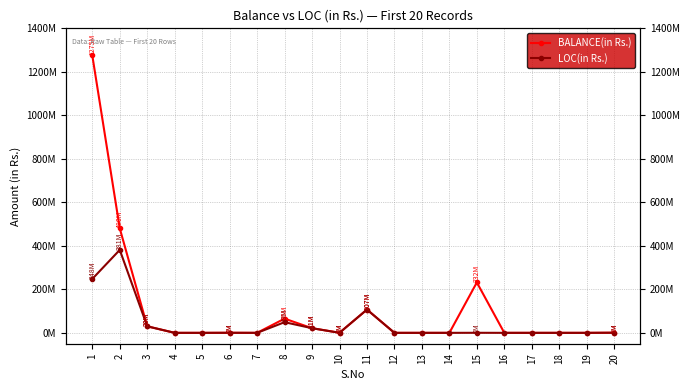

At which category is the sum across all series the highest?

1